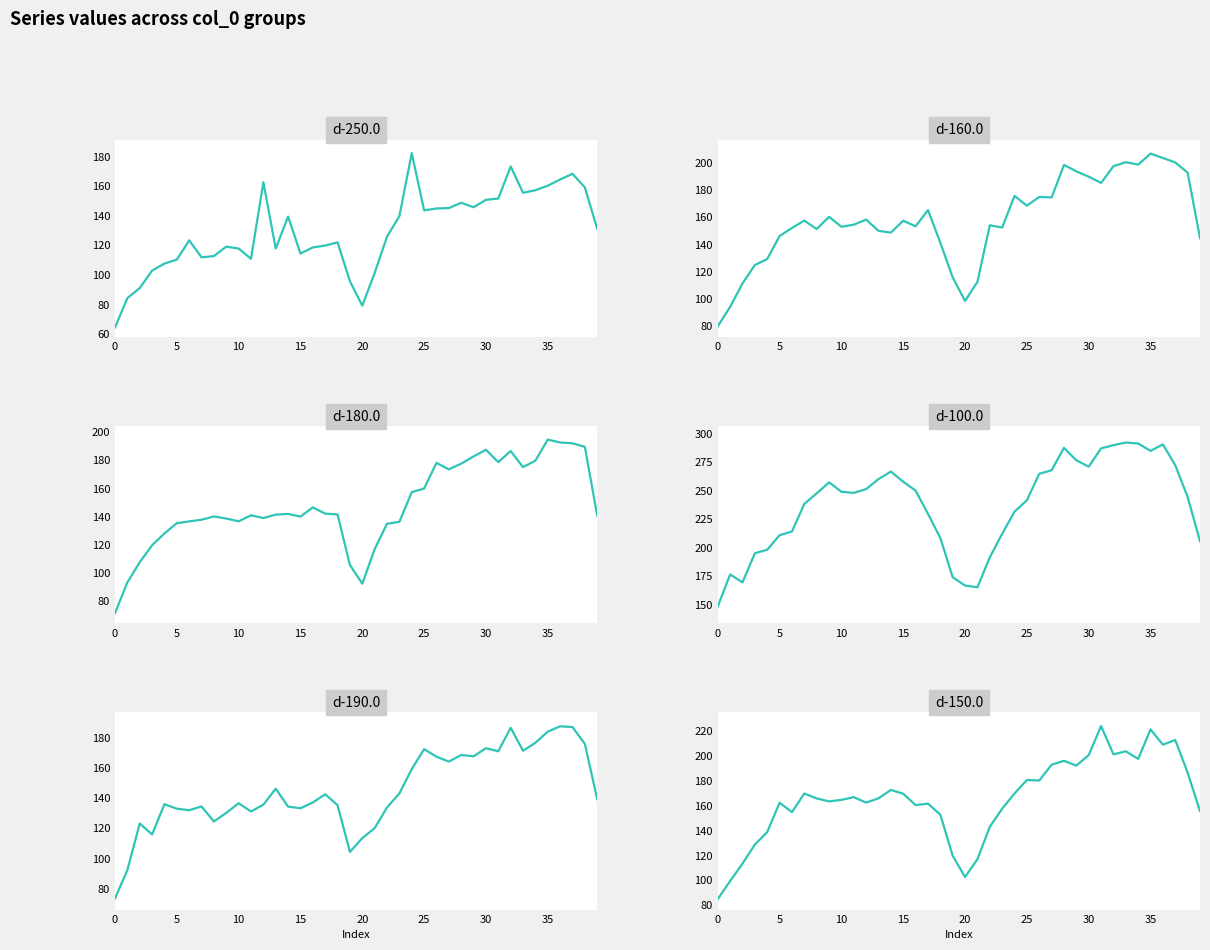

The value of d-160.0 at 20 is 98.1. True or false?

True